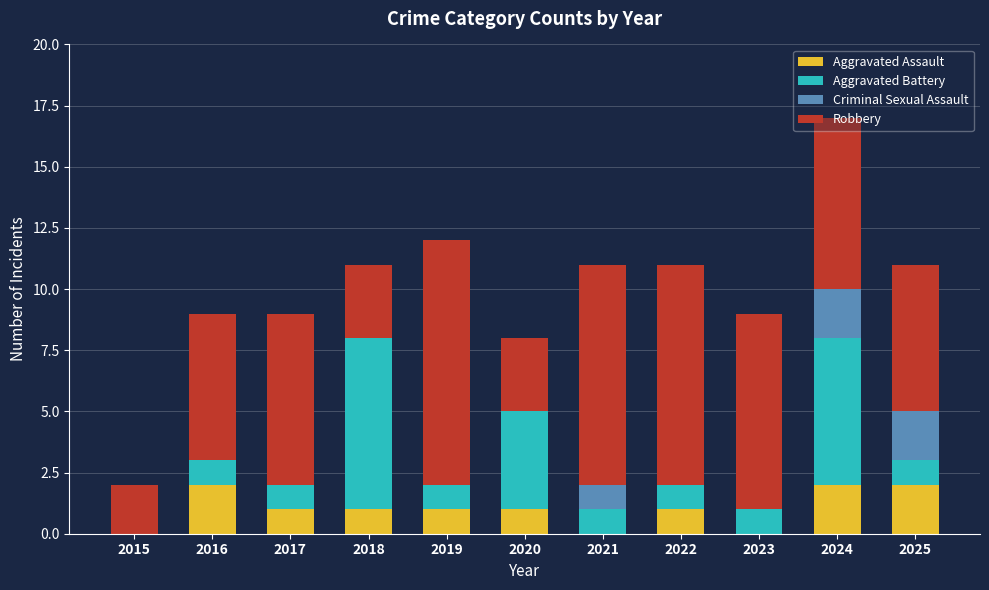

Is it true that Aggravated Assault equals 0 at 2015?

True